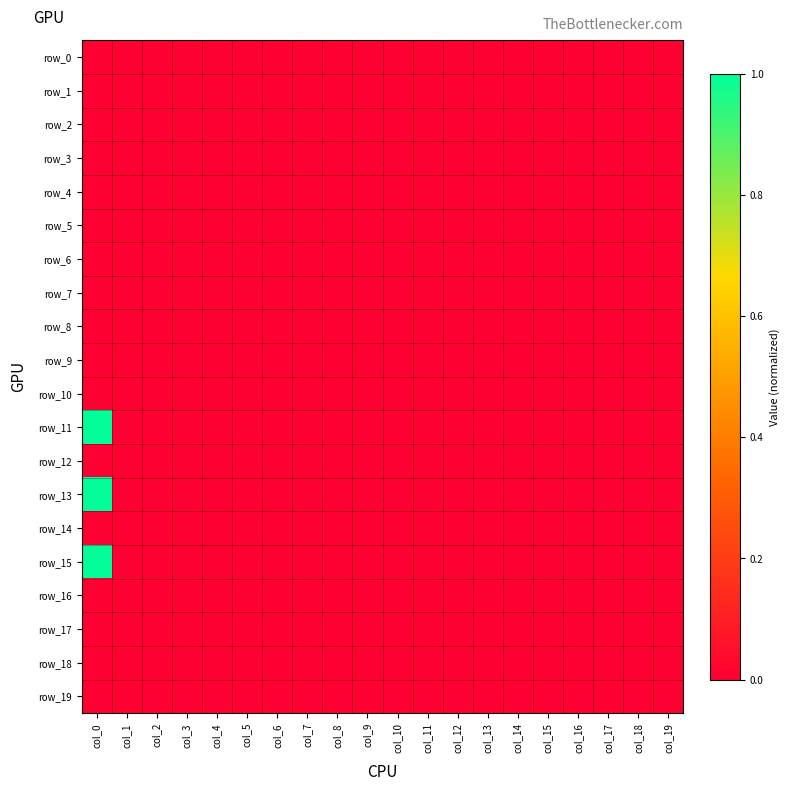

Rank the series at col_8 from highest to lowest value.

row_0, row_1, row_2, row_3, row_4, row_5, row_6, row_7, row_8, row_9, row_10, row_11, row_12, row_13, row_14, row_15, row_16, row_17, row_18, row_19